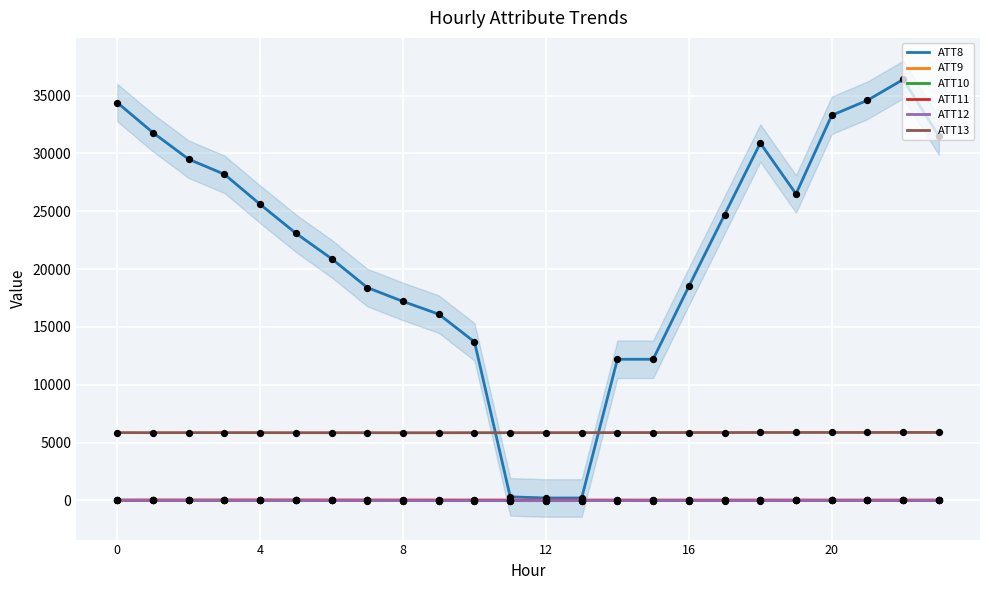

What are all the series names shown in the legend?

ATT8, ATT9, ATT10, ATT11, ATT12, ATT13